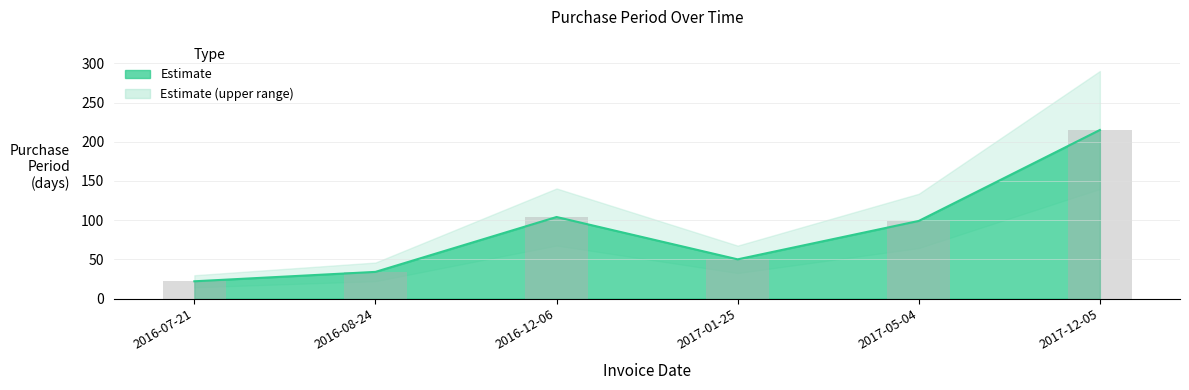

How many data points are above 99?

2